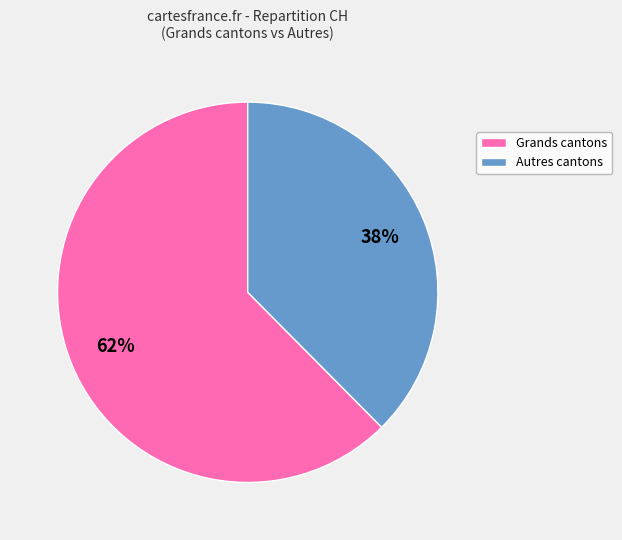

Combined, do Autres cantons and Grands cantons account for over 50%?

Yes